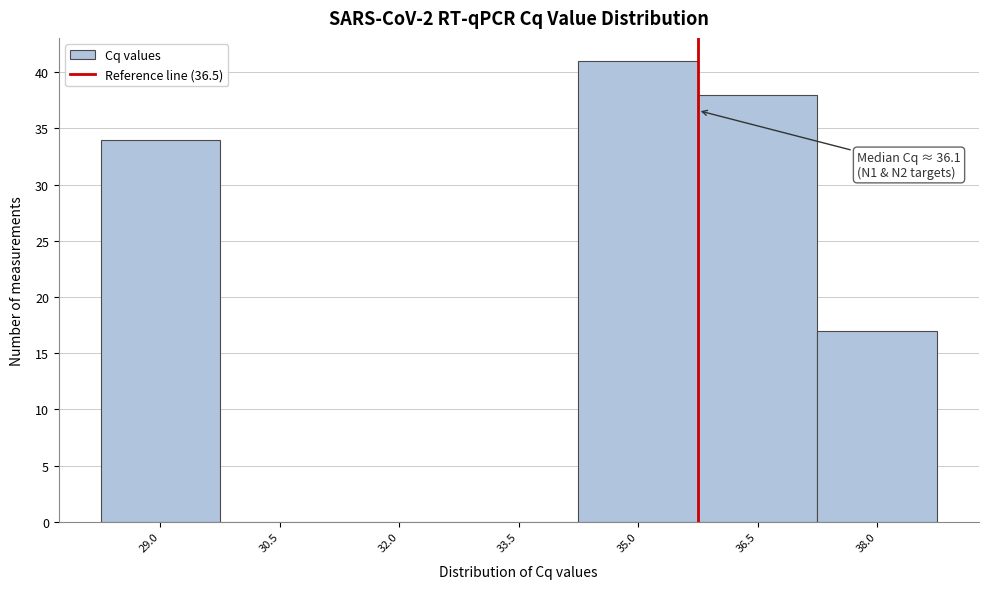

Reading left to right, extract all data points from this chart.

29.0=34	30.5=0	32.0=0	33.5=0	35.0=41	36.5=38	38.0=17